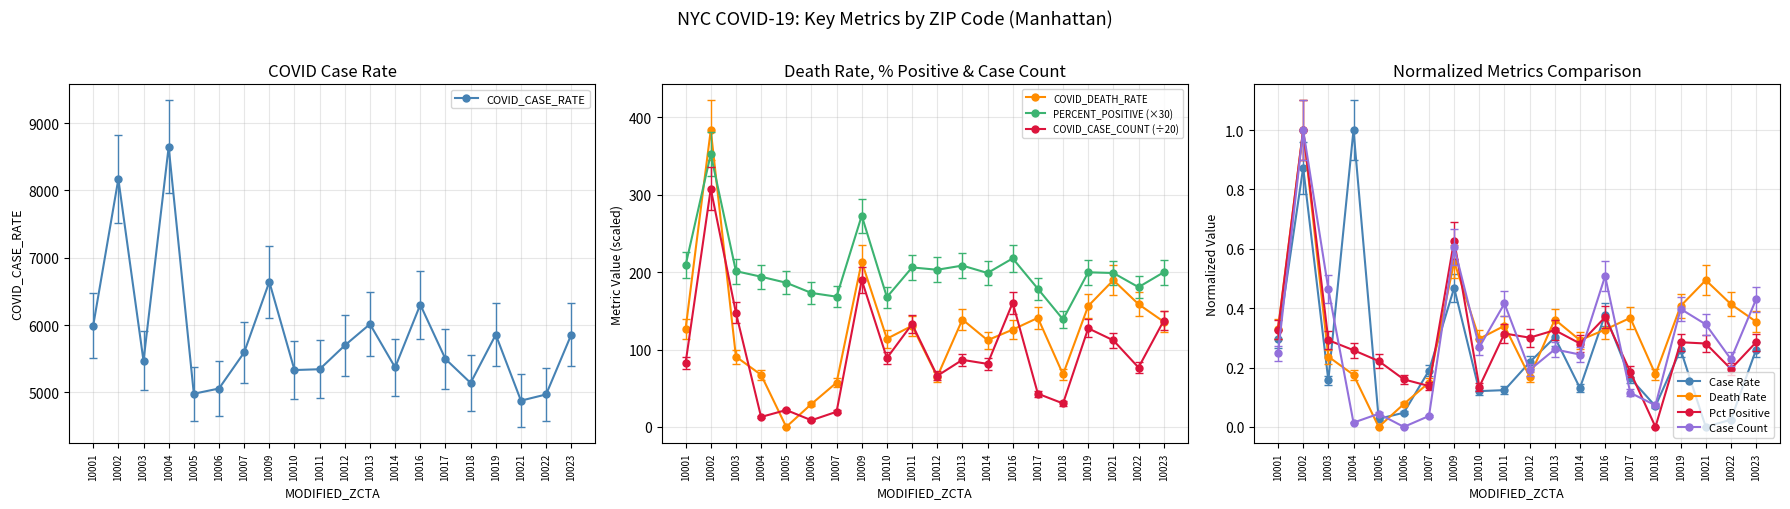

In COVID_DEATH_RATE, how many points are higher than both neighbors (excluding endpoints)?

6